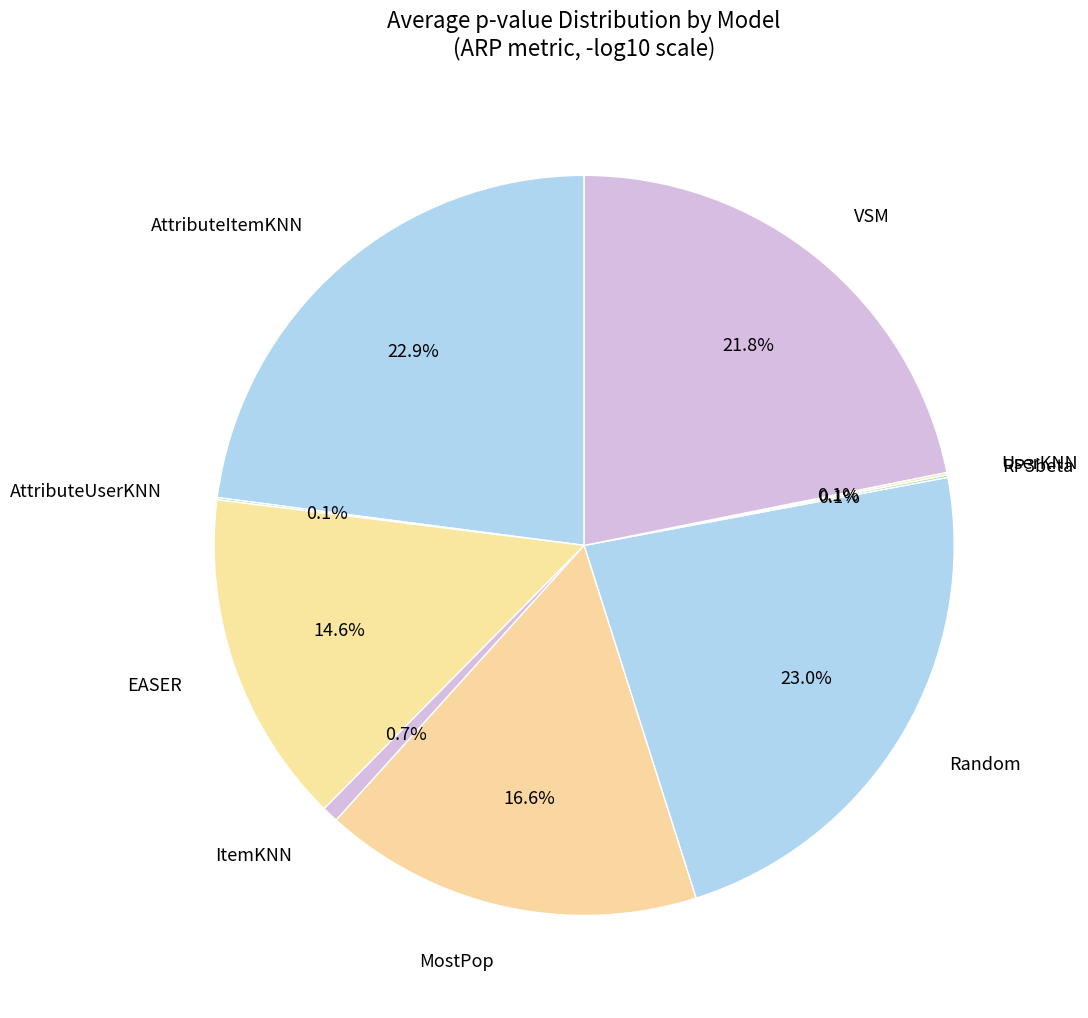

Which has a higher value, EASER or Random?

Random